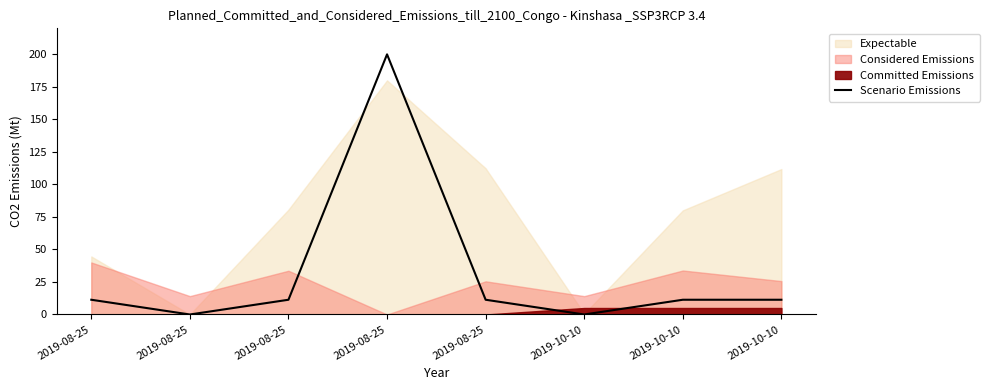

How many values are below 11?

2